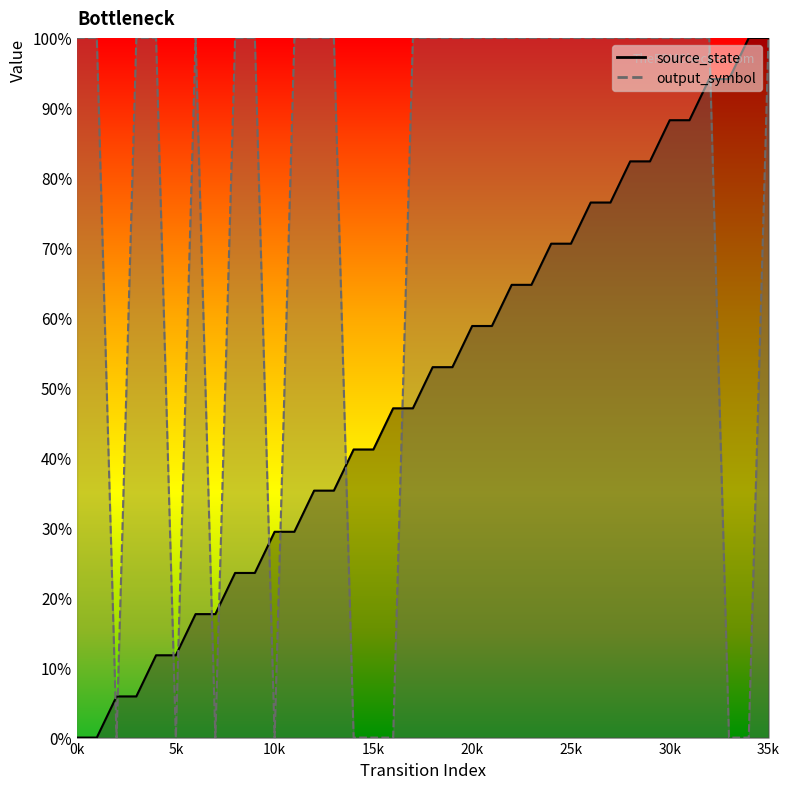

List the series in order of their overall mean, lowest first.

source_state, output_symbol